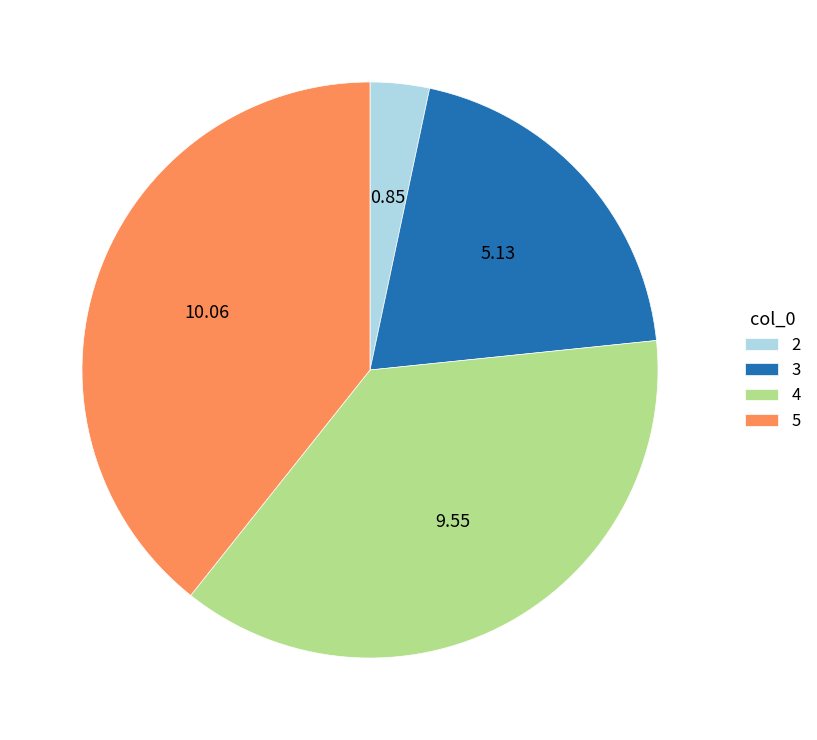

Combined, do 5 and 4 account for over 50%?

Yes